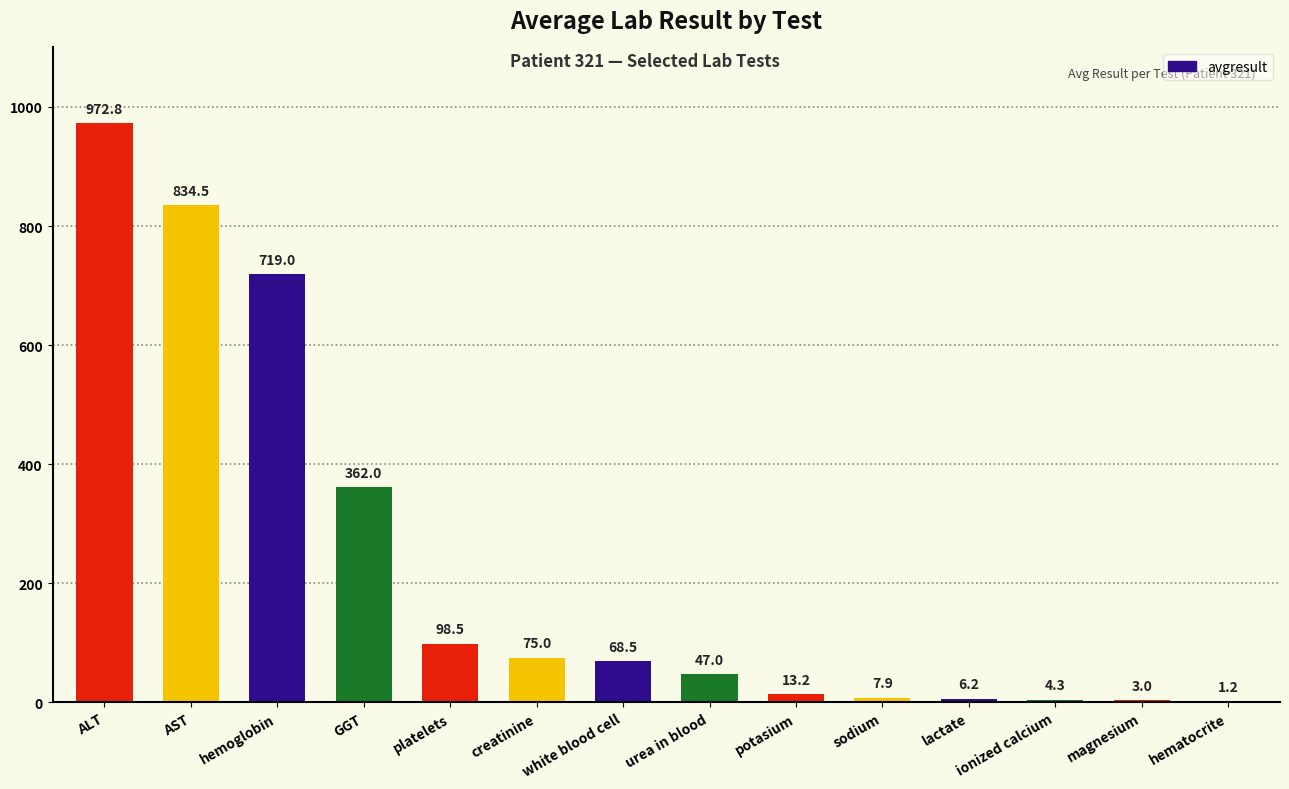

Which has a higher value, lactate or sodium?

sodium